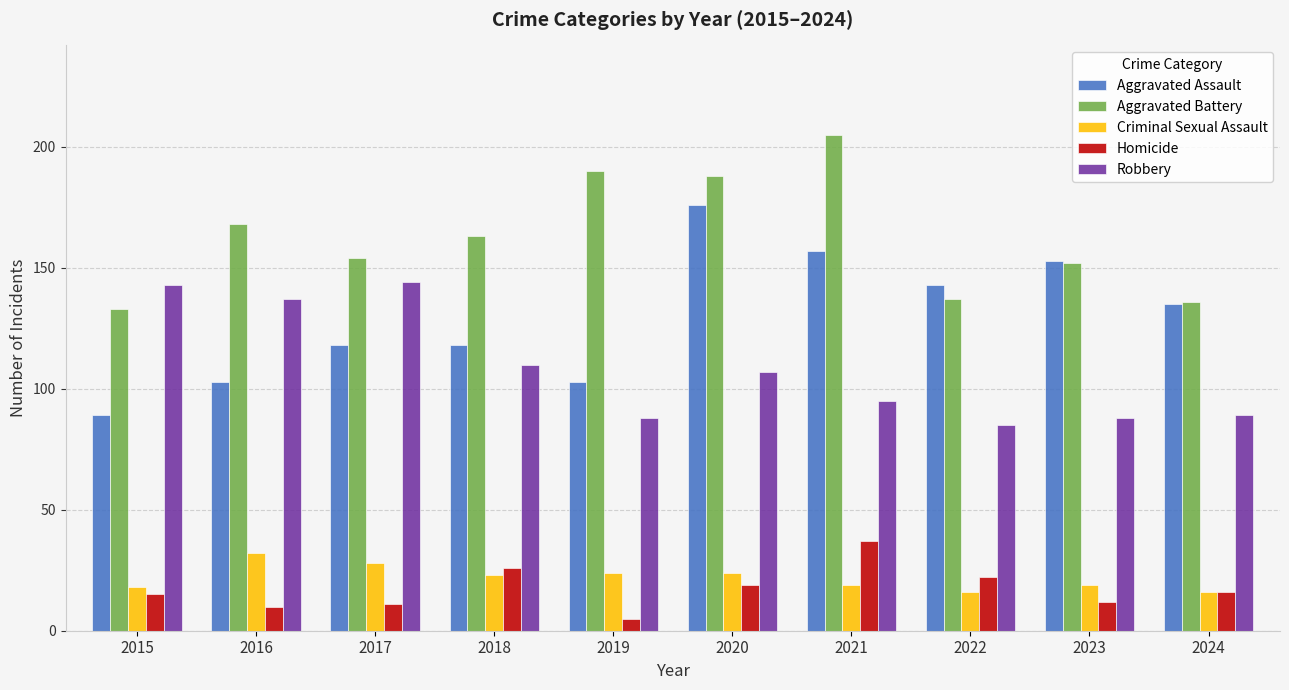

Reading left to right, transcribe all the data shown in this chart.

Aggravated Assault: 89	103	118	118	103	176	157	143	153	135
Aggravated Battery: 133	168	154	163	190	188	205	137	152	136
Criminal Sexual Assault: 18	32	28	23	24	24	19	16	19	16
Homicide: 15	10	11	26	5	19	37	22	12	16
Robbery: 143	137	144	110	88	107	95	85	88	89